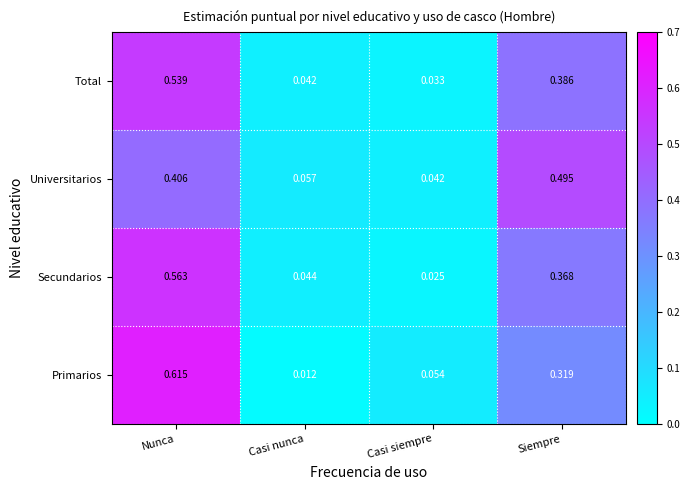

Which label corresponds to the largest value in the chart?

Nunca